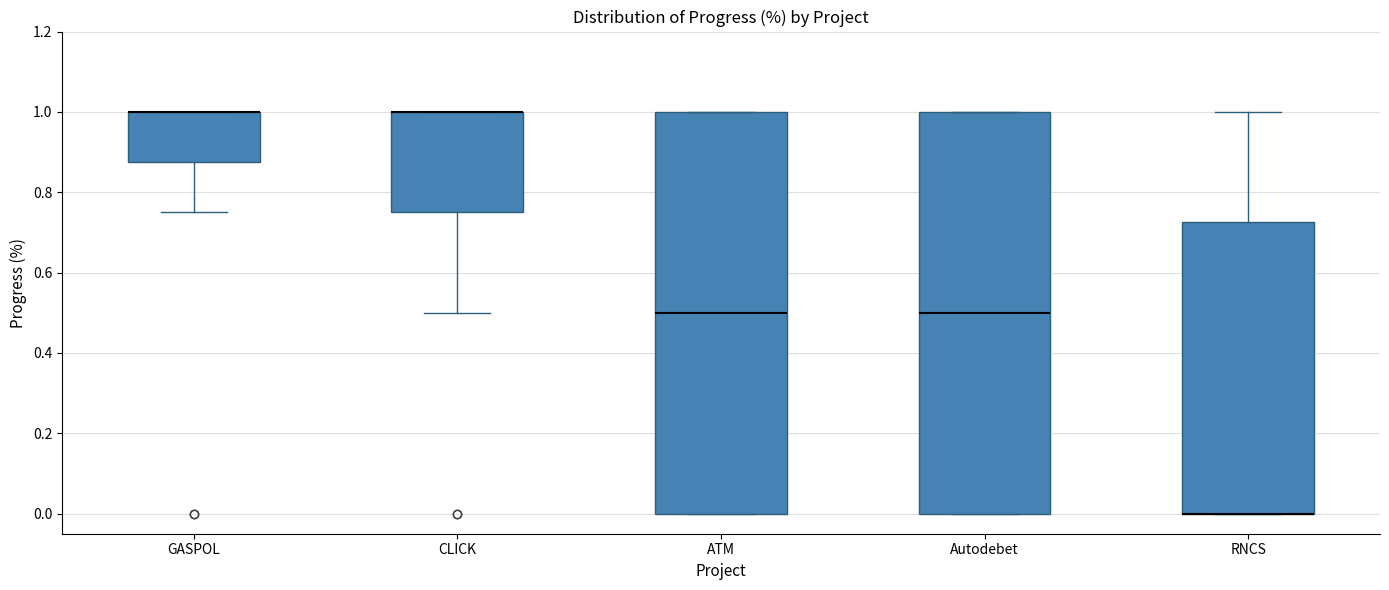

Reading left to right, transcribe this box plot: for each box, give where its median line is, the range the box spans, and where its two whiskers end, as read against the y-axis. The values are not printed on the chart, so give them approximately, as read against the axis.

GASPOL: median 1.00 (drawn on the box's upper edge), box 0.88 to 1.00, whiskers 0.76 to 1.00
CLICK: median 1.00 (drawn on the box's upper edge), box 0.76 to 1.00, whiskers 0.50 to 1.00
ATM: median 0.50, box 0.00 to 1.00, whiskers 0.00 to 1.00
Autodebet: median 0.50, box 0.00 to 1.00, whiskers 0.00 to 1.00
RNCS: median 0.00 (drawn on the box's lower edge), box 0.00 to 0.72, whiskers 0.00 to 1.00